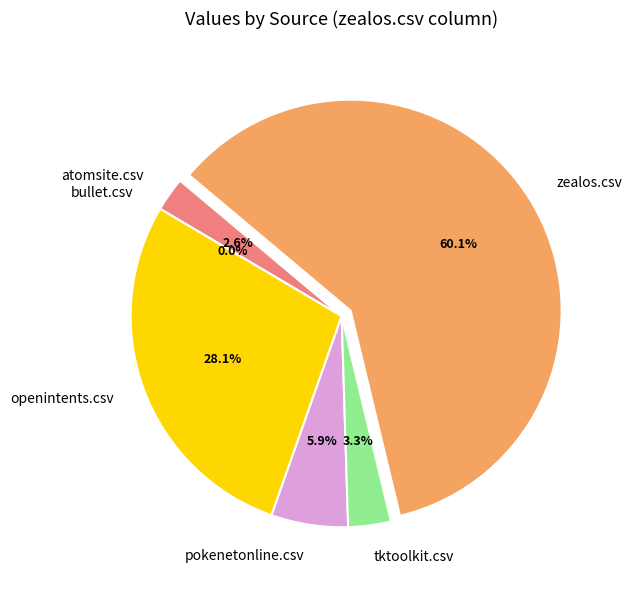

What is the largest slice in the pie chart?

zealos.csv